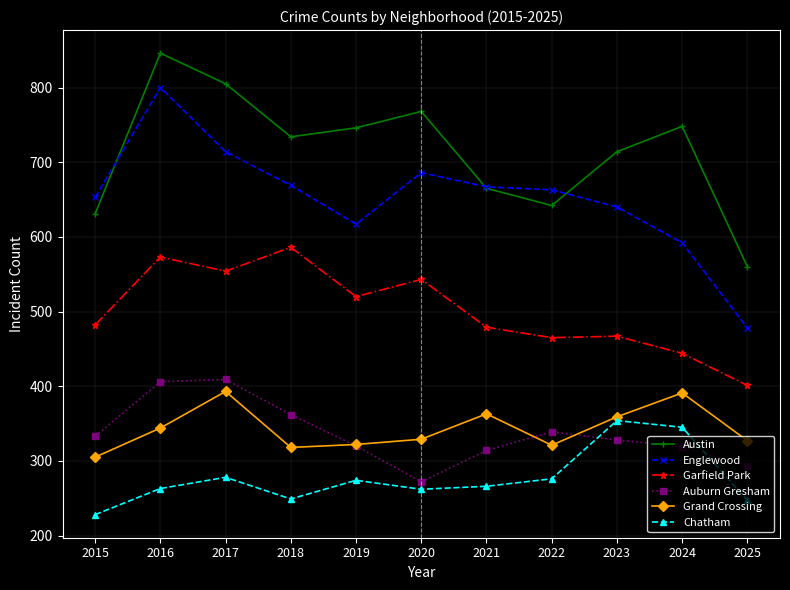

Is this an area chart (filled region under the line)?

No